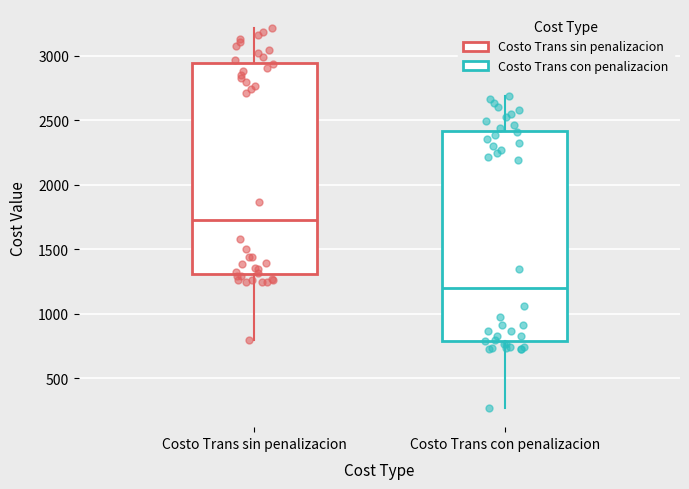

Reading left to right, read every box against the y-axis: the position of its median line, the range the box covers, and the ends of its whiskers. The values are not printed on the chart, so give them approximately, as read against the axis.

Costo Trans sin penalizacion: median 1750, box 1300 to 2950, whiskers 800 to 3200
Costo Trans con penalizacion: median 1200, box 800 to 2400, whiskers 250 to 2700